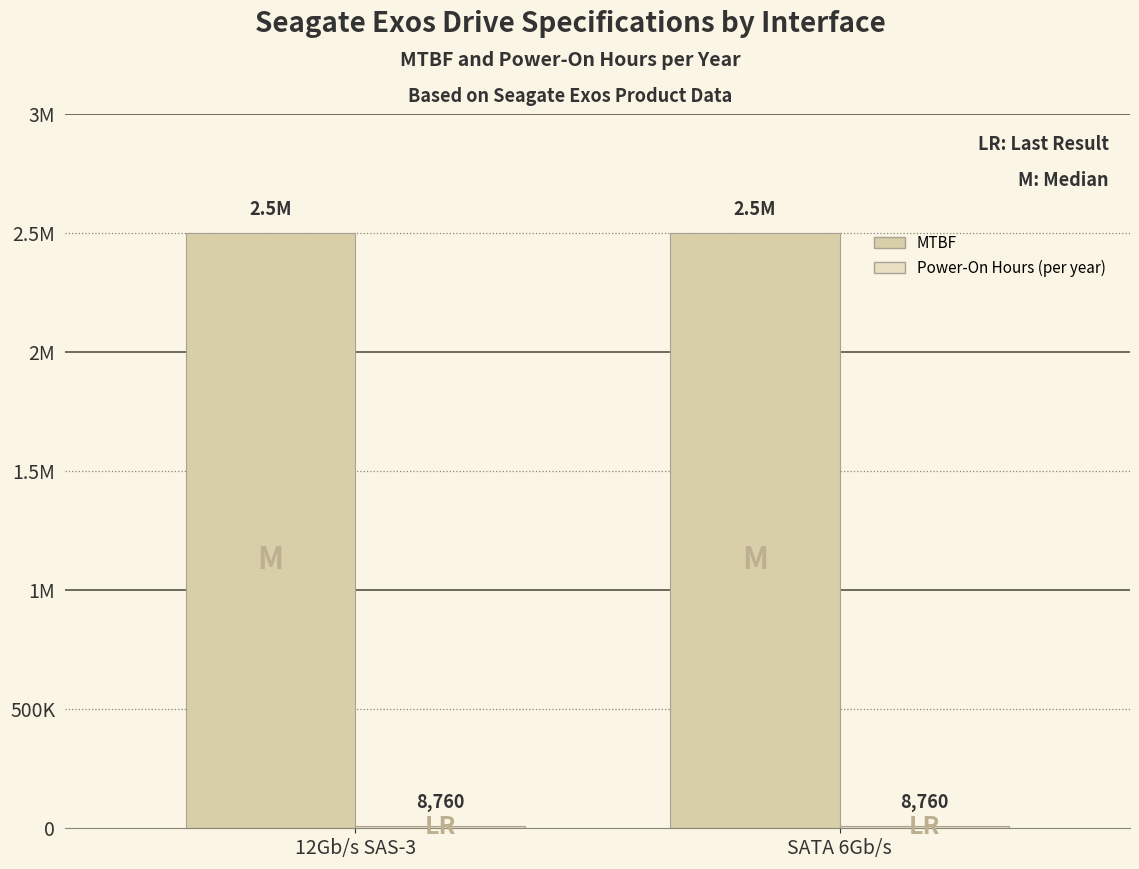

Reading right to left, what are all the values shown in this chart?

MTBF: SATA 6Gb/s=2500000	12Gb/s SAS-3=2500000
Power-On Hours (per year): SATA 6Gb/s=8760	12Gb/s SAS-3=8760